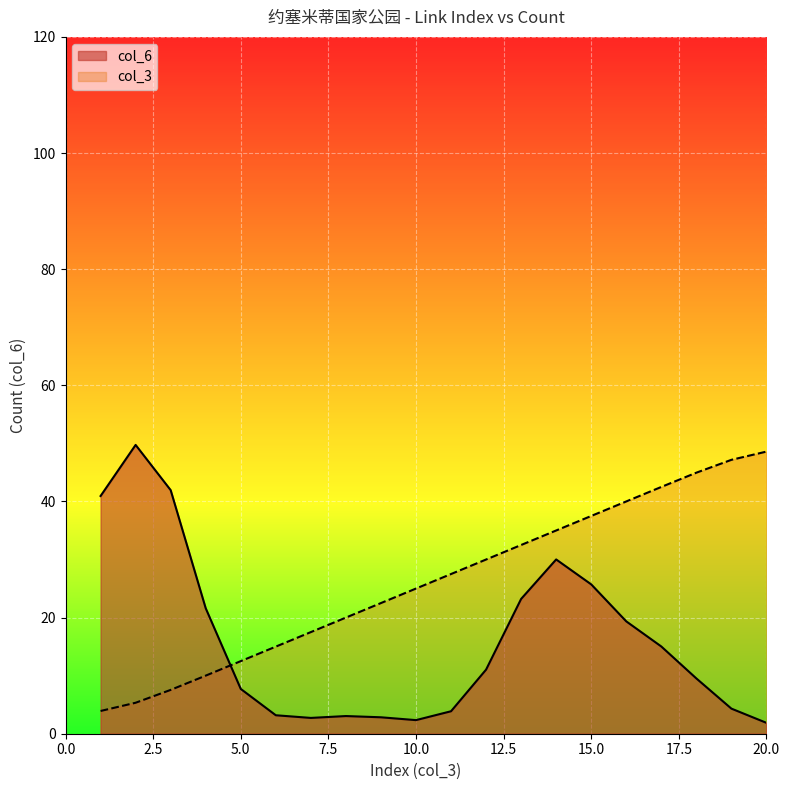

What is the difference between the maximum and second lowest values?

43.3